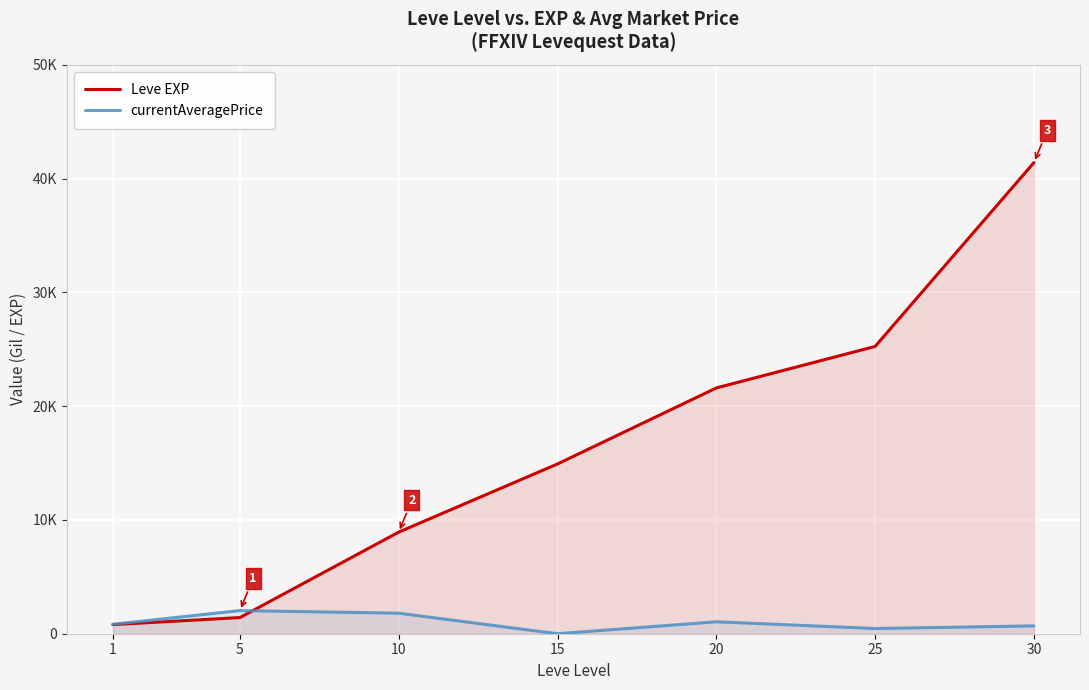

Which series has the largest total across all categories?

Leve EXP